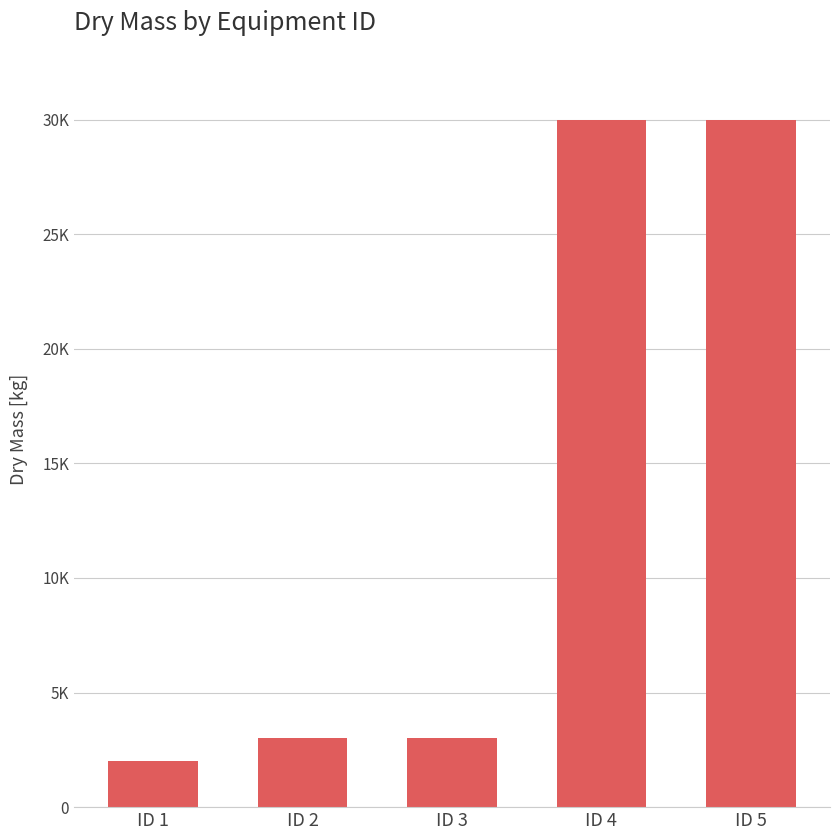

True or false: the data shows 1740 at ID 2.

False